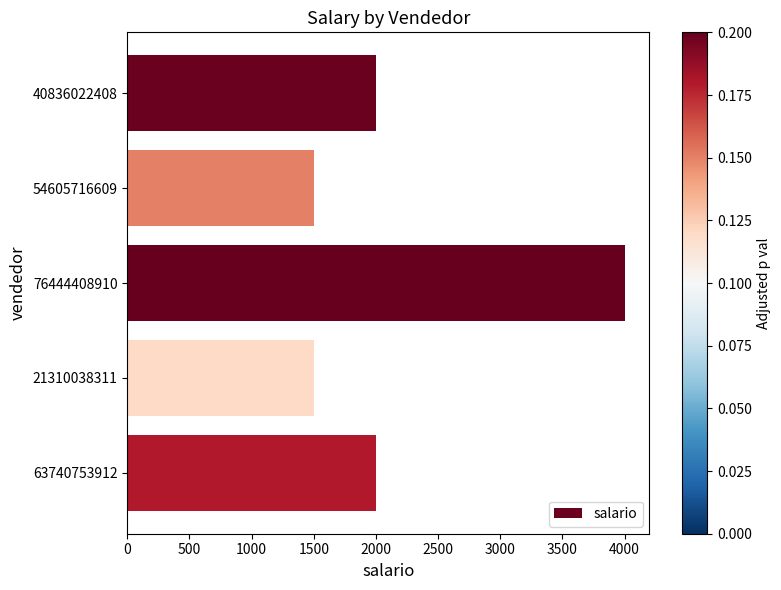

What is the greatest value displayed?

4000